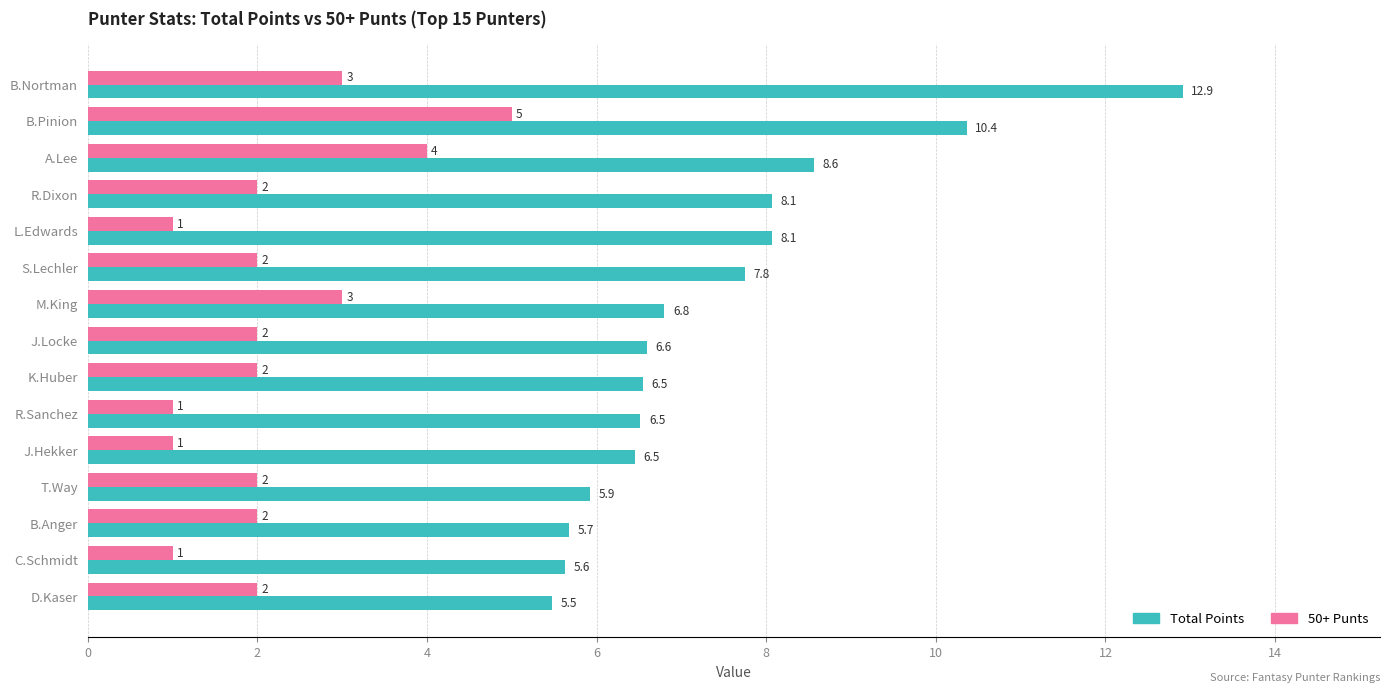

Count the number of data series in this chart.

2